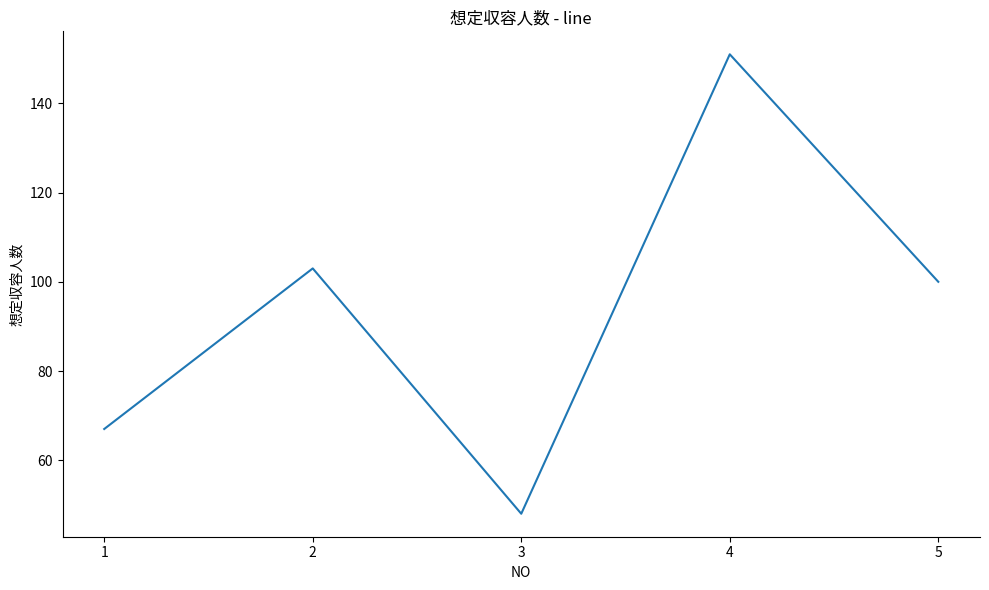

Rank the categories by value from lowest to highest.

3, 1, 5, 2, 4